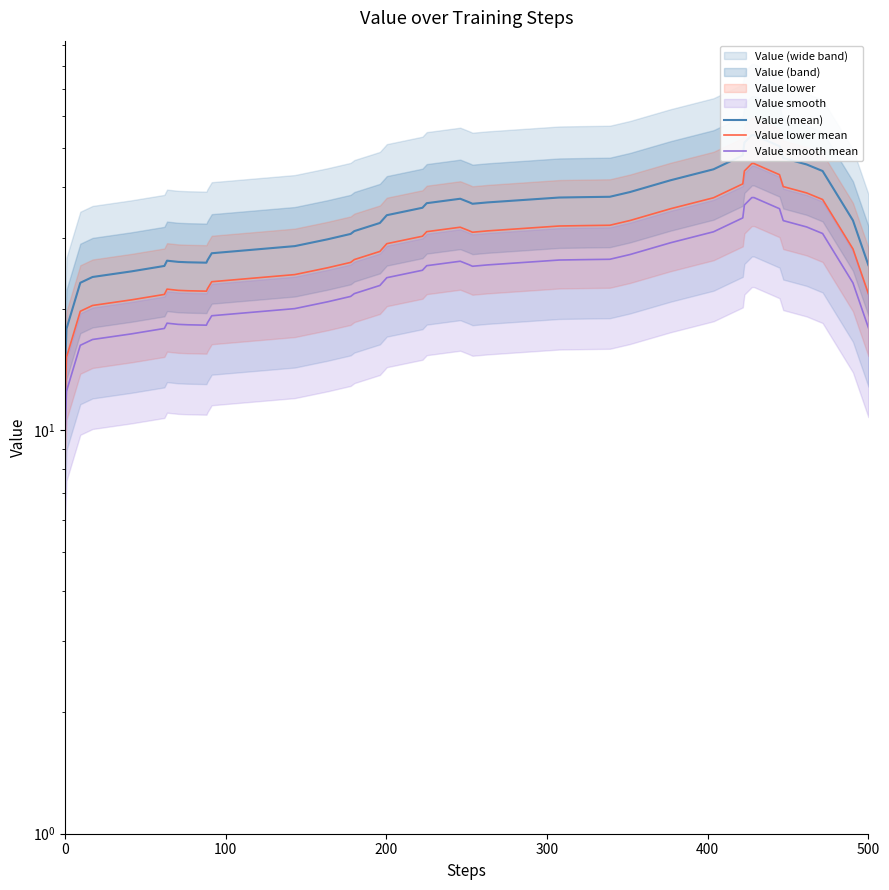

How many lines are shown in the chart?

3